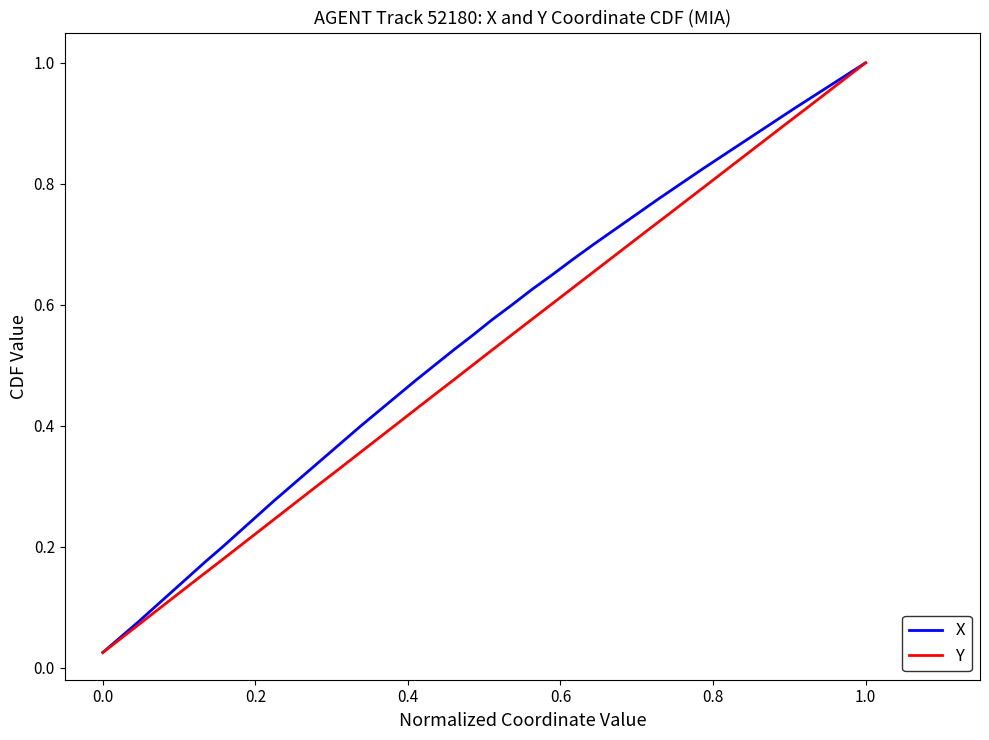

The value of Y at 13 is 0.6. True or false?

False